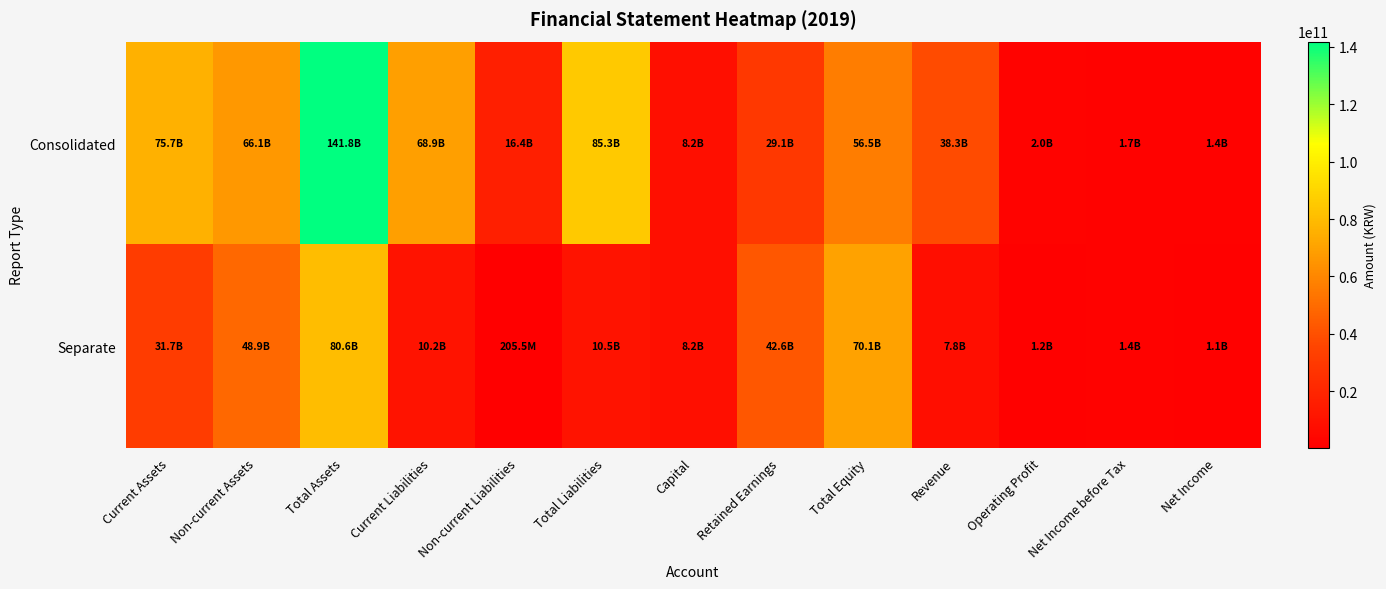

Which label corresponds to the largest value in the chart?

Total Assets